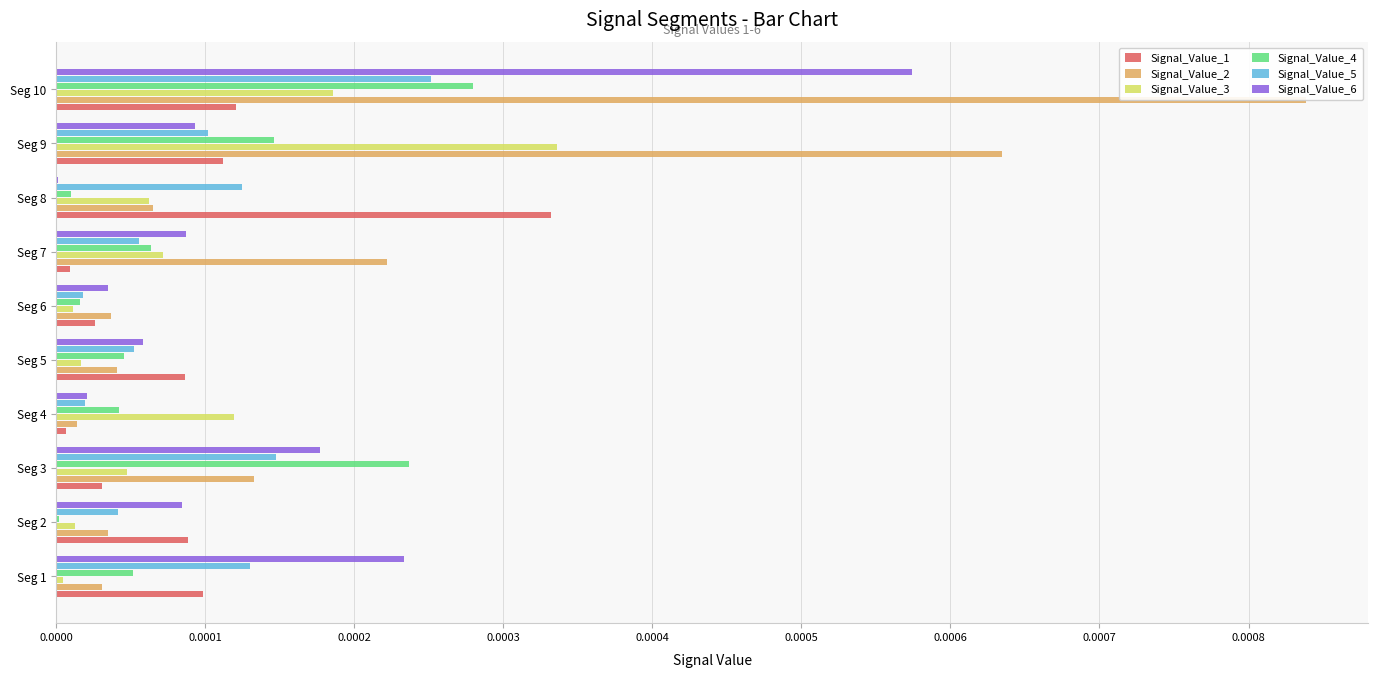

List the series in order of their peak value, lowest first.

Signal_Value_5, Signal_Value_4, Signal_Value_1, Signal_Value_3, Signal_Value_6, Signal_Value_2